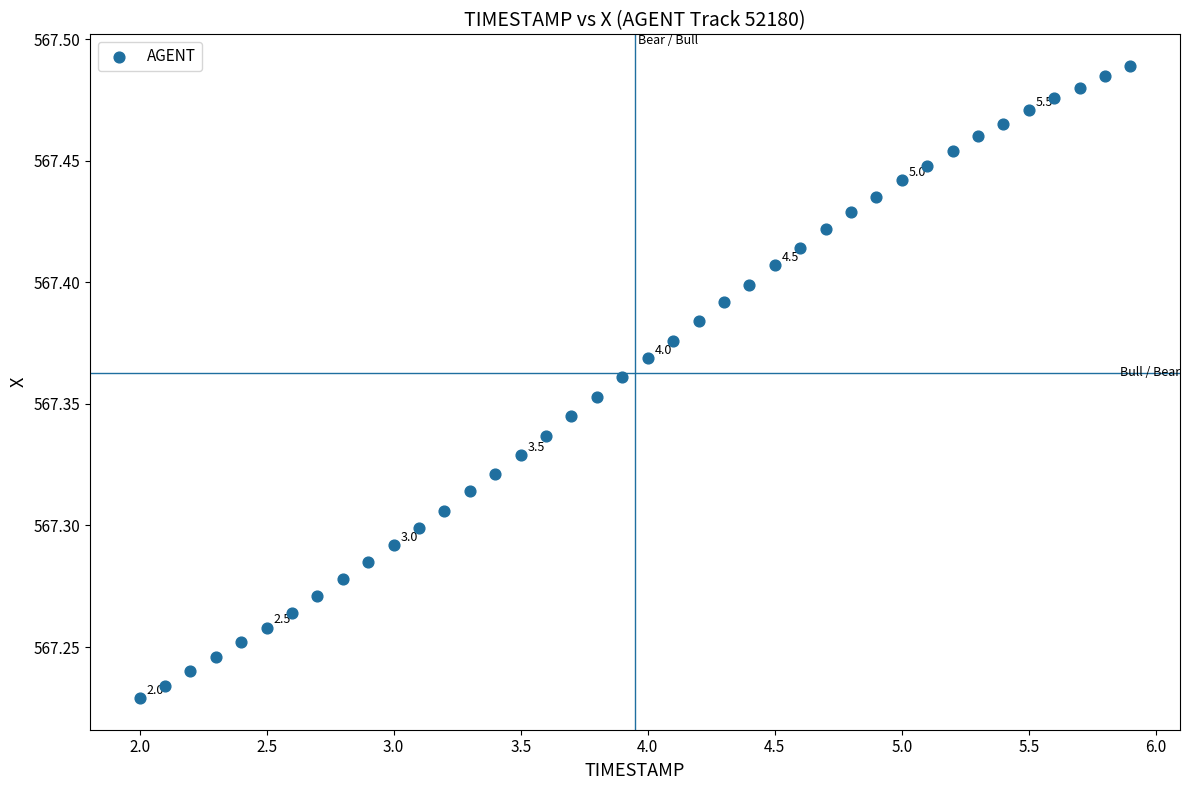

What is the range of Y values (max minus min)?

0.3